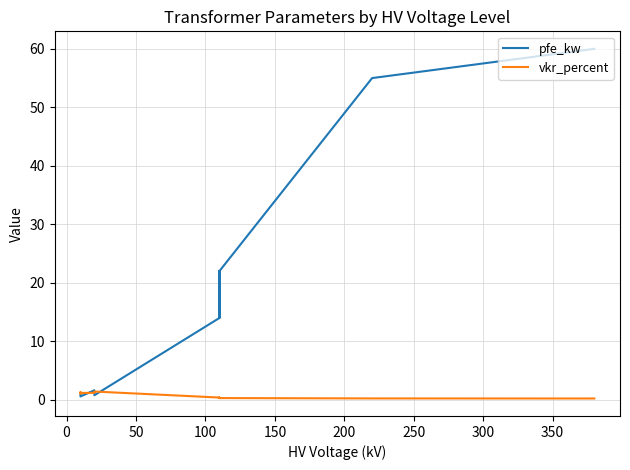

Which series ends up on top after the final intersection of pfe_kw and vkr_percent?

pfe_kw